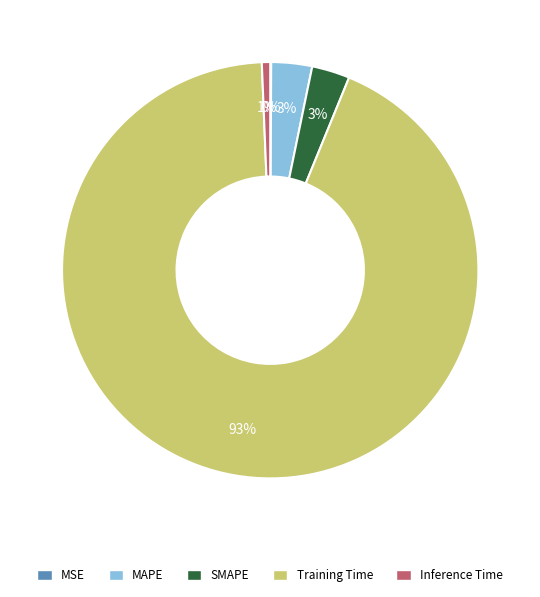

True or false: Inference Time accounts for 1% of the total.

True